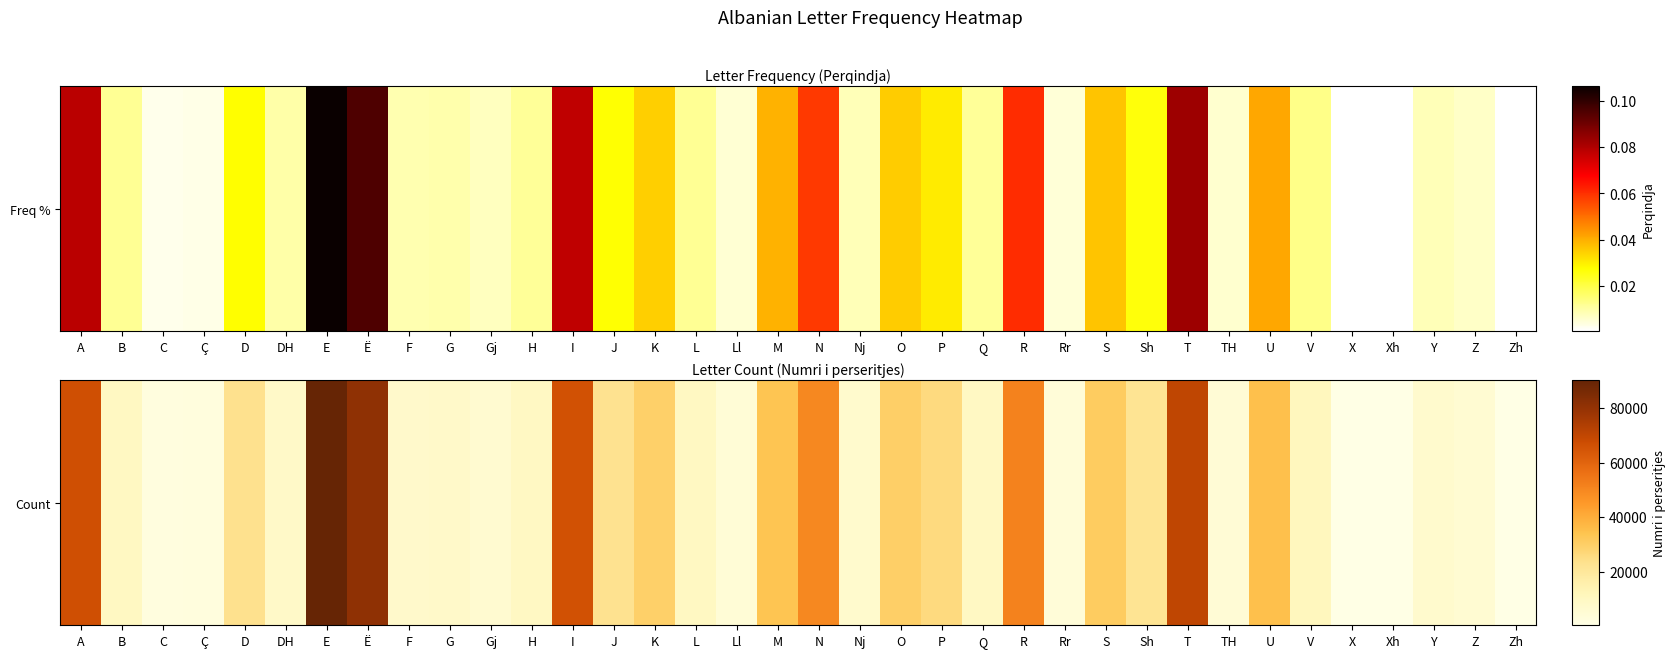

What is the difference between the maximum and second lowest values?

89816